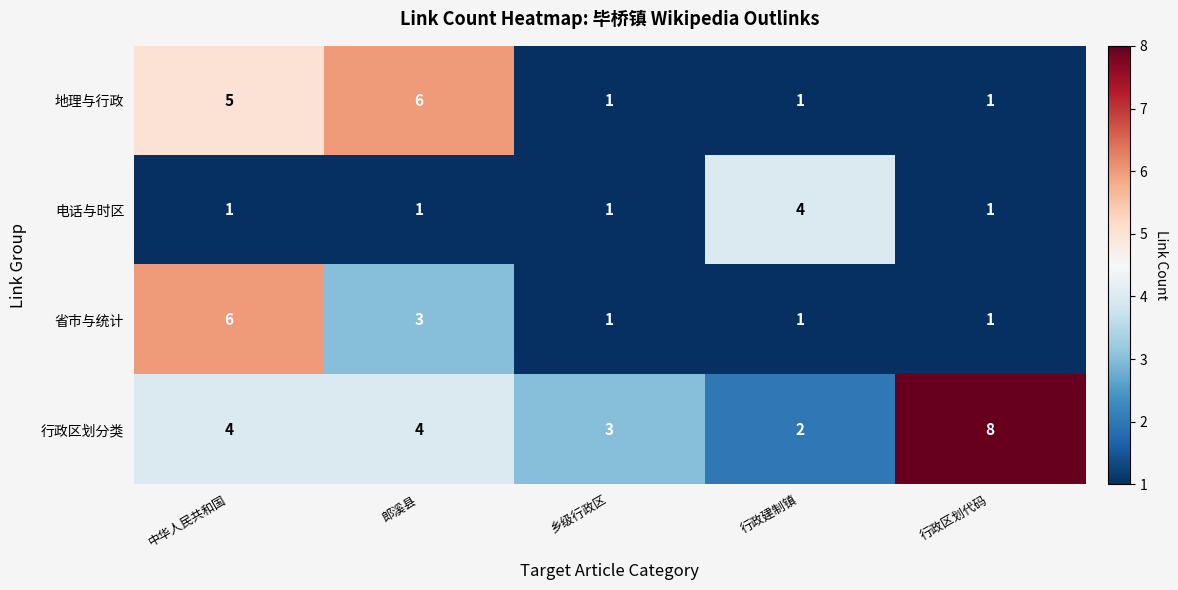

List the series in order of their overall mean, lowest first.

电话与时区, 省市与统计, 地理与行政, 行政区划分类